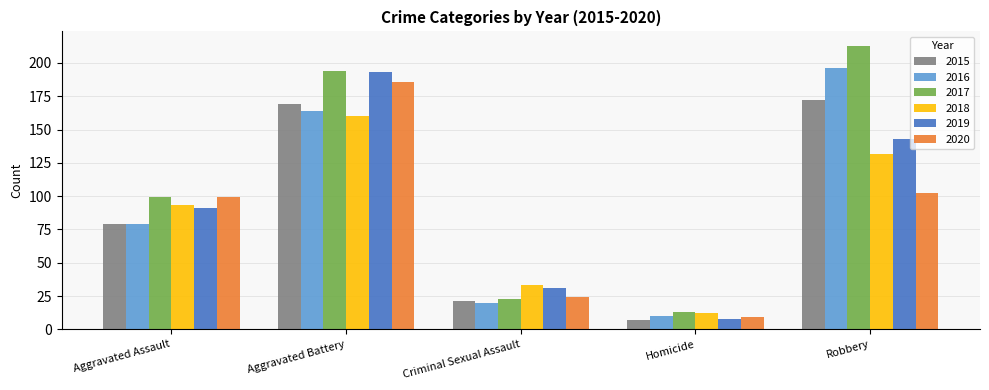

Rank the series by their maximum value, from highest to lowest.

2017, 2016, 2019, 2020, 2015, 2018